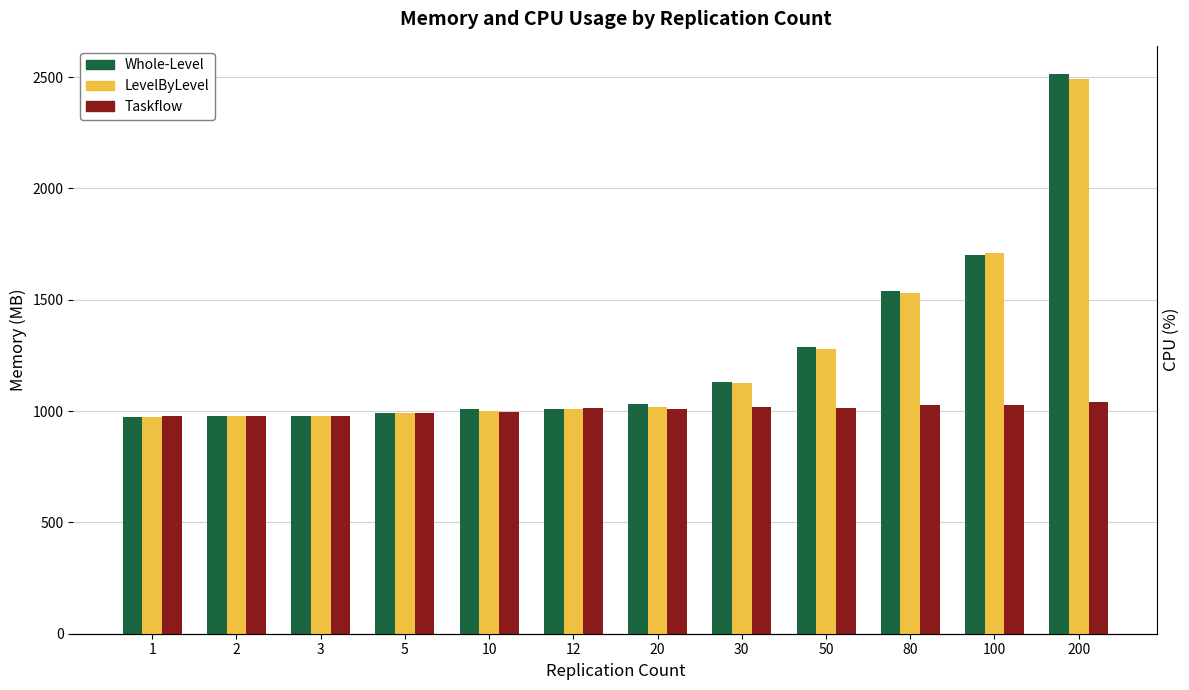

Read the Whole-Level Memory (MB) value at 200.

2514.4